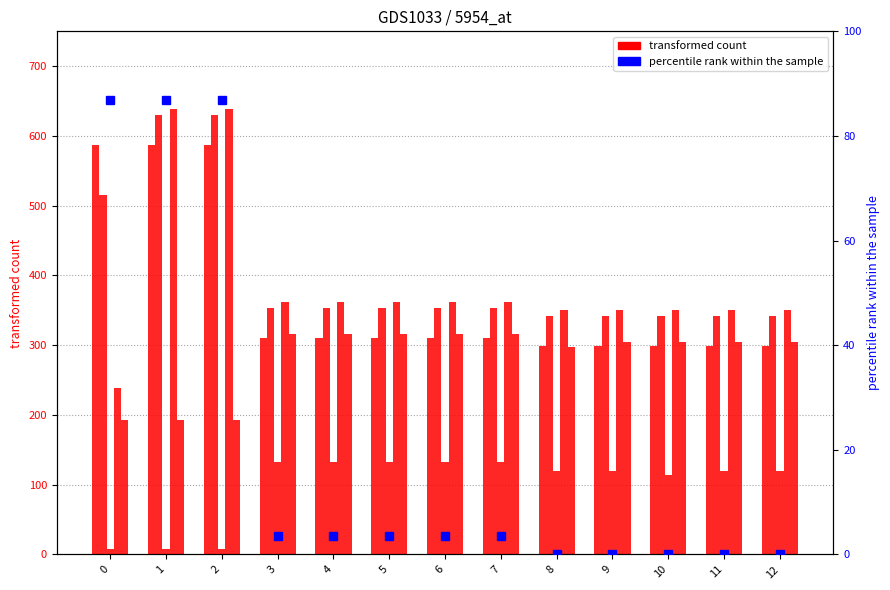

What is the total value across all series at 11?

298.7